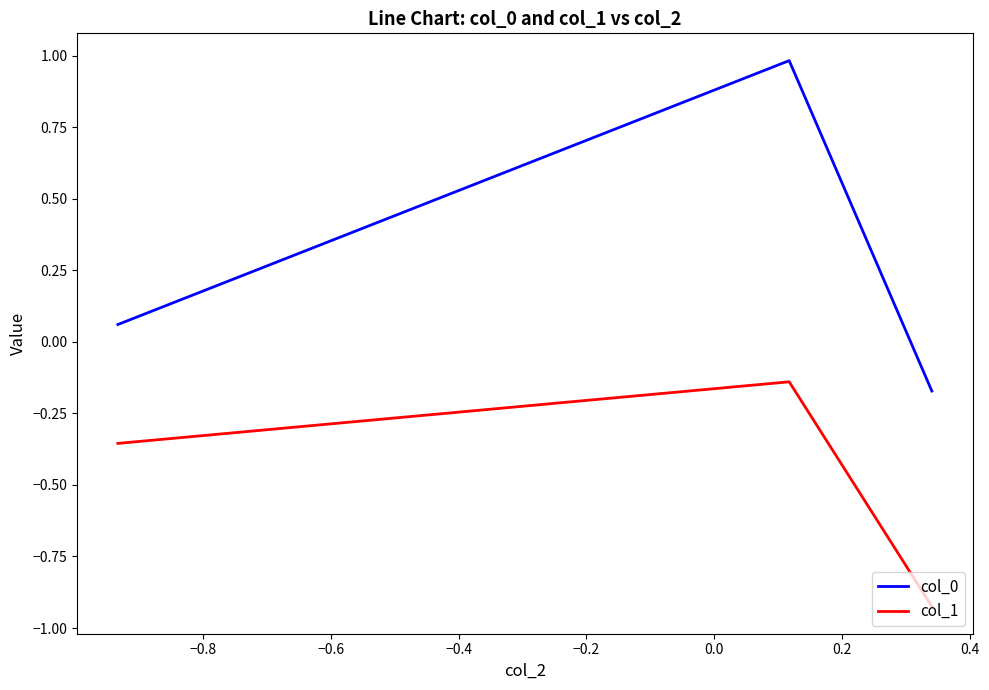

Rank the series by their average value, from highest to lowest.

col_0, col_1